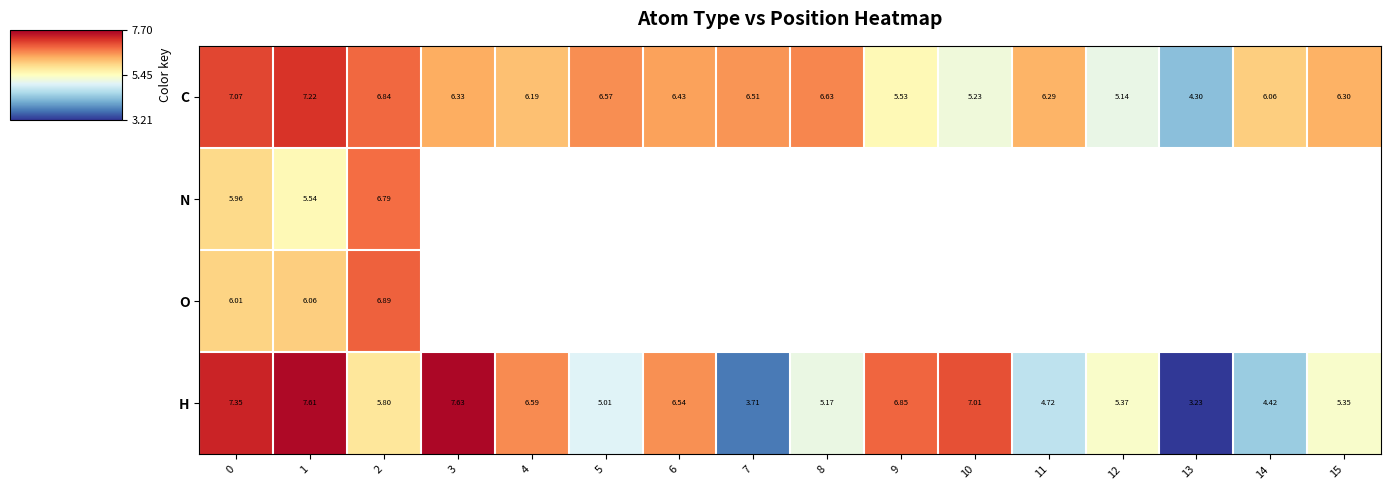

At which category does the chart reach its peak across all series?

3